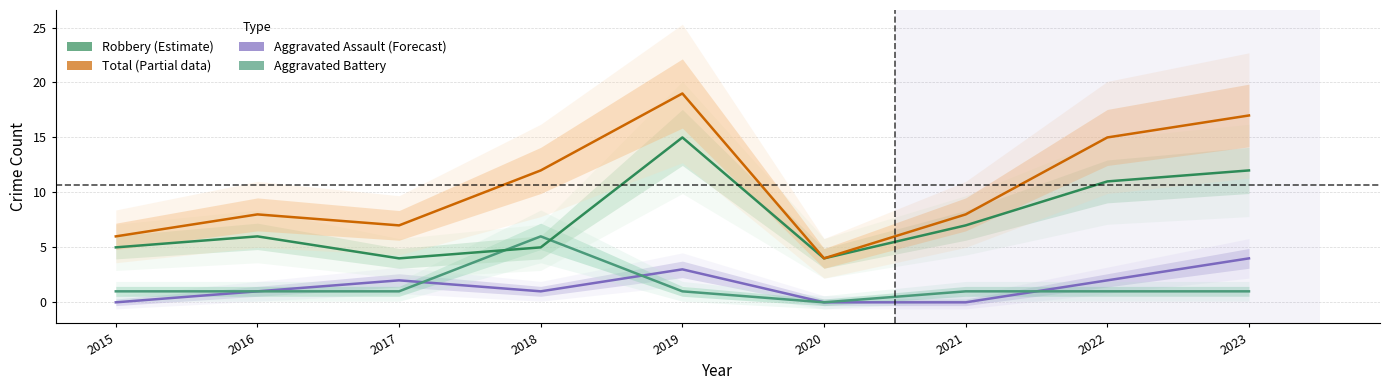

True or false: Aggravated Assault has a value of 1 at 2016.

True